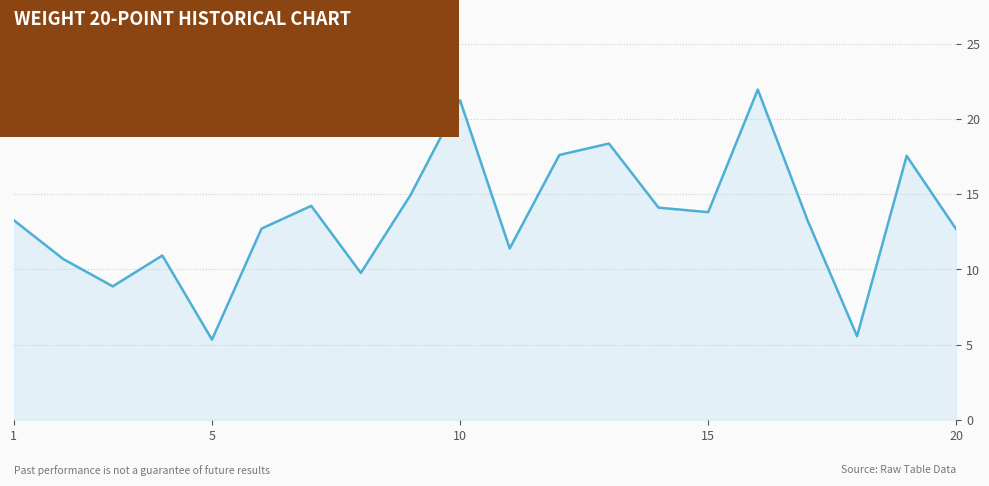

What is the difference between the maximum and minimum values?

16.6